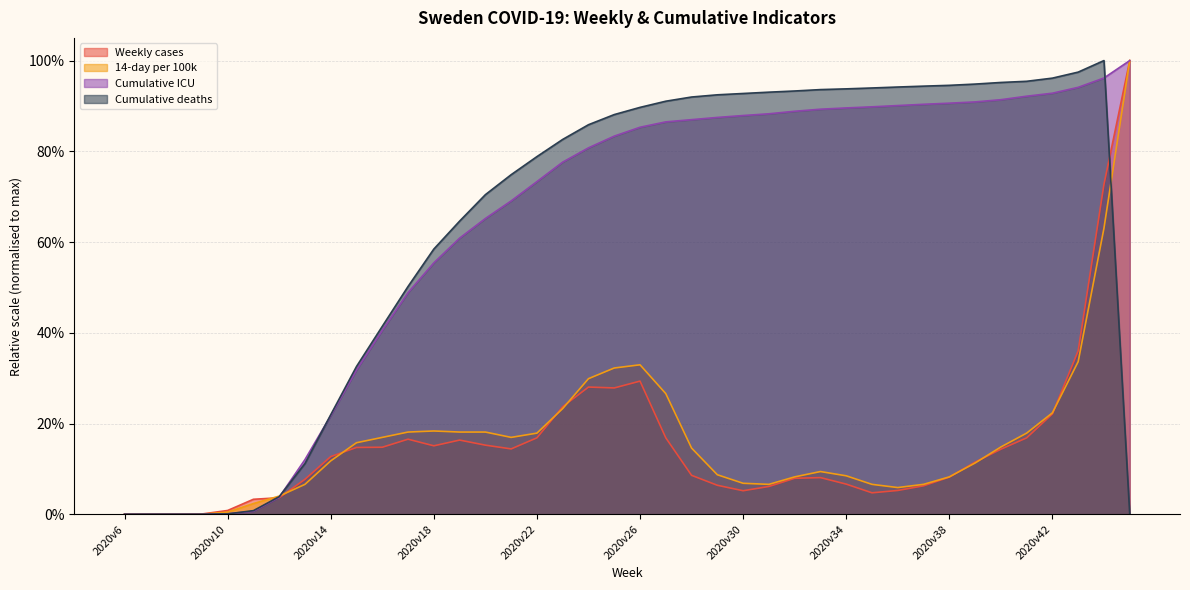

What is the difference between the 14-day per 100k values at 2020v45 and 2020v33?

0.9